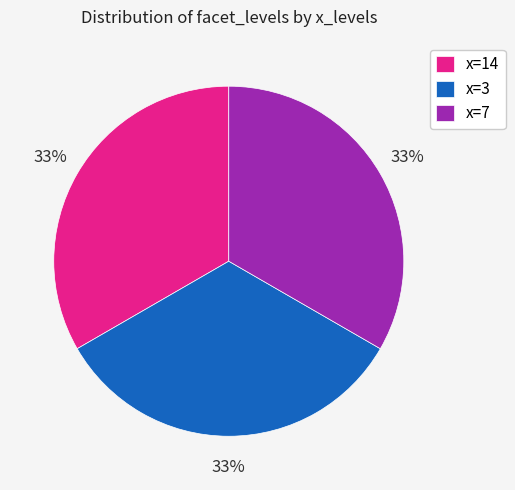

What percentage is the x=3 slice, to the nearest percent?

33%